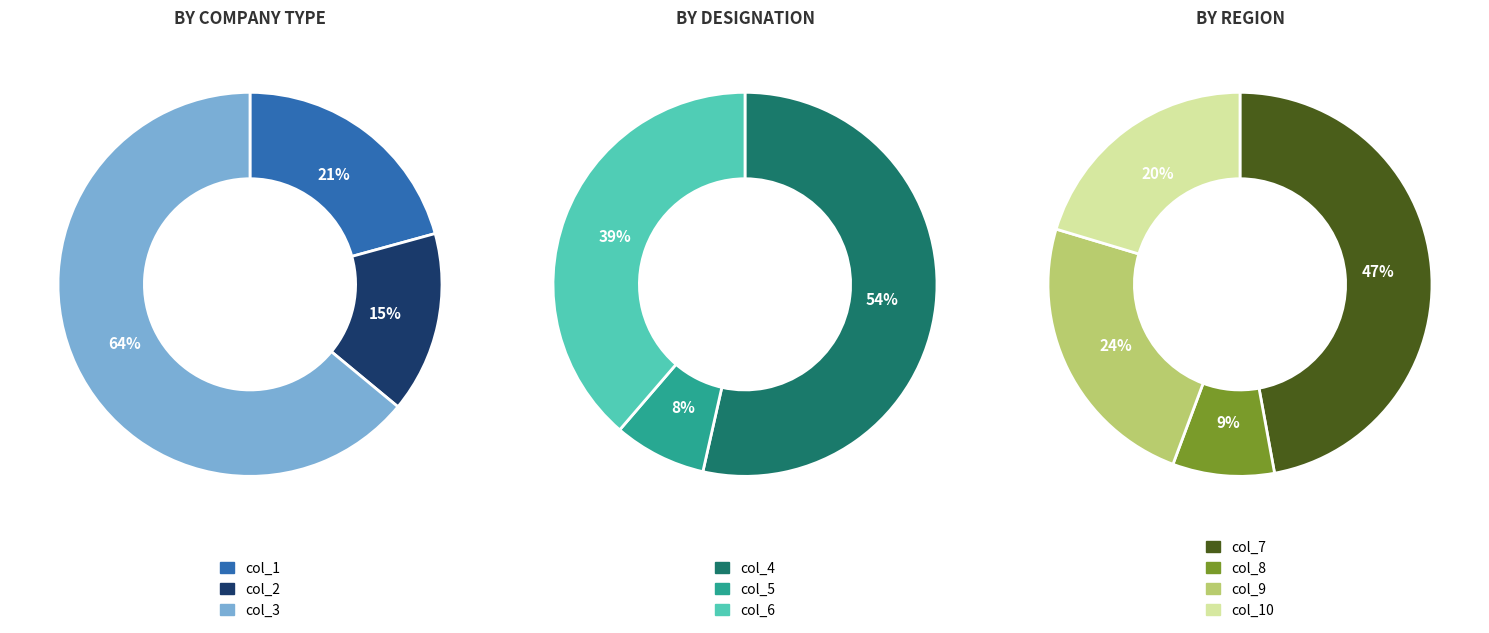

How many segments does this pie chart have?

10